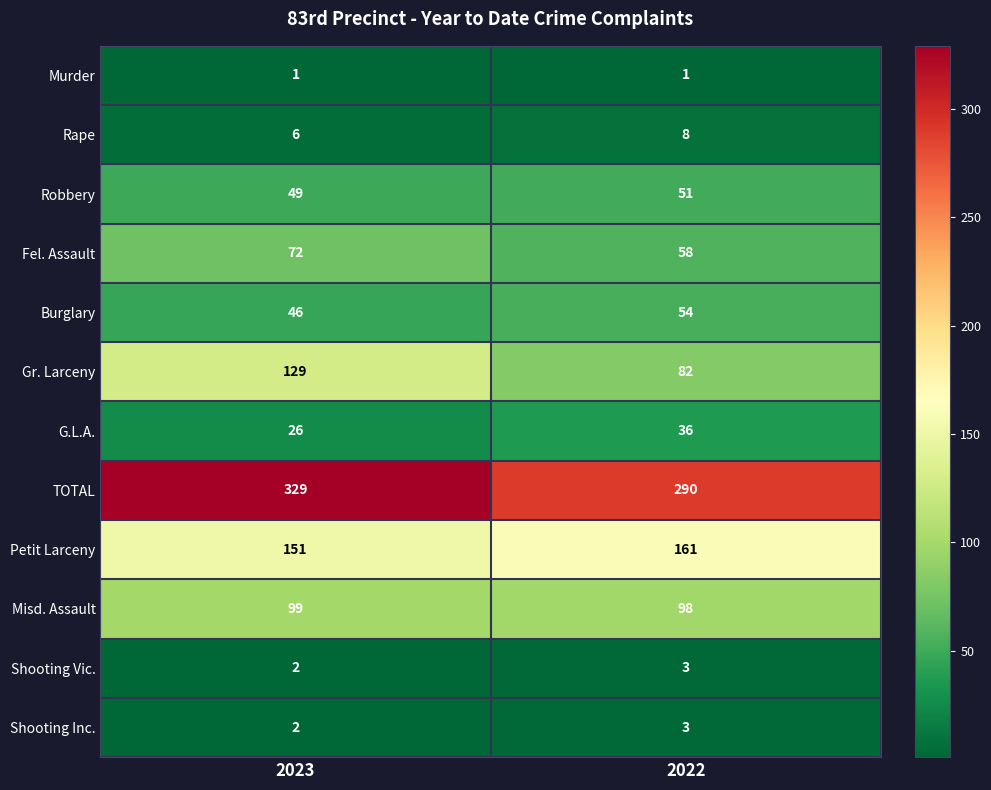

At how many categories does at least one series exceed 117?

2